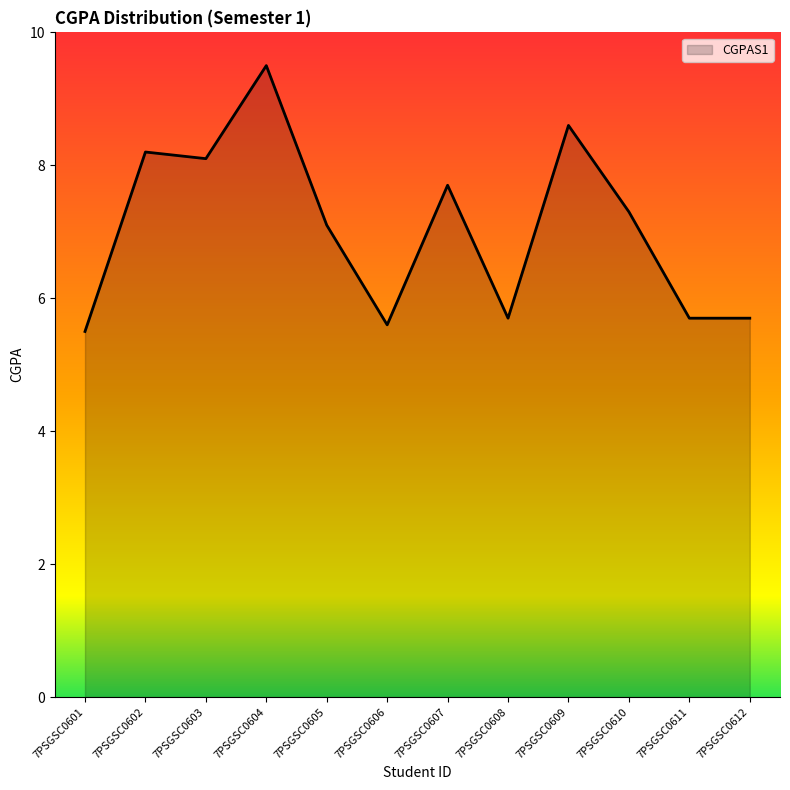

Reading left to right, list all the values displayed in this chart.

7PSGSC0601=5.5	7PSGSC0602=8.2	7PSGSC0603=8.1	7PSGSC0604=9.5	7PSGSC0605=7.1	7PSGSC0606=5.6	7PSGSC0607=7.7	7PSGSC0608=5.7	7PSGSC0609=8.6	7PSGSC0610=7.3	7PSGSC0611=5.7	7PSGSC0612=5.7